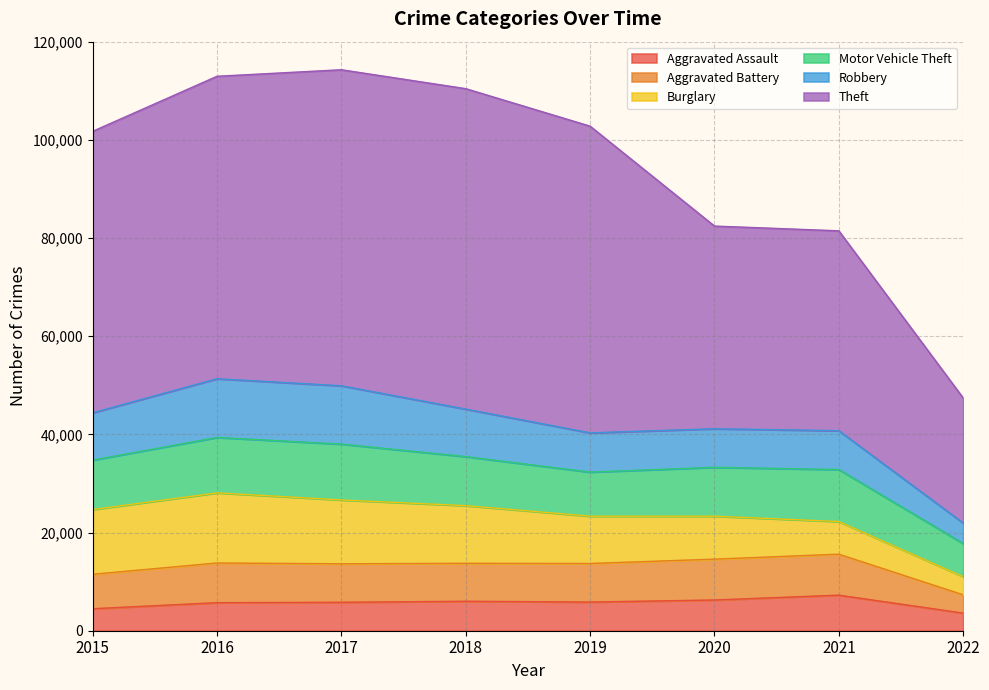

How many interior local peaks does the Aggravated Battery series have?

2